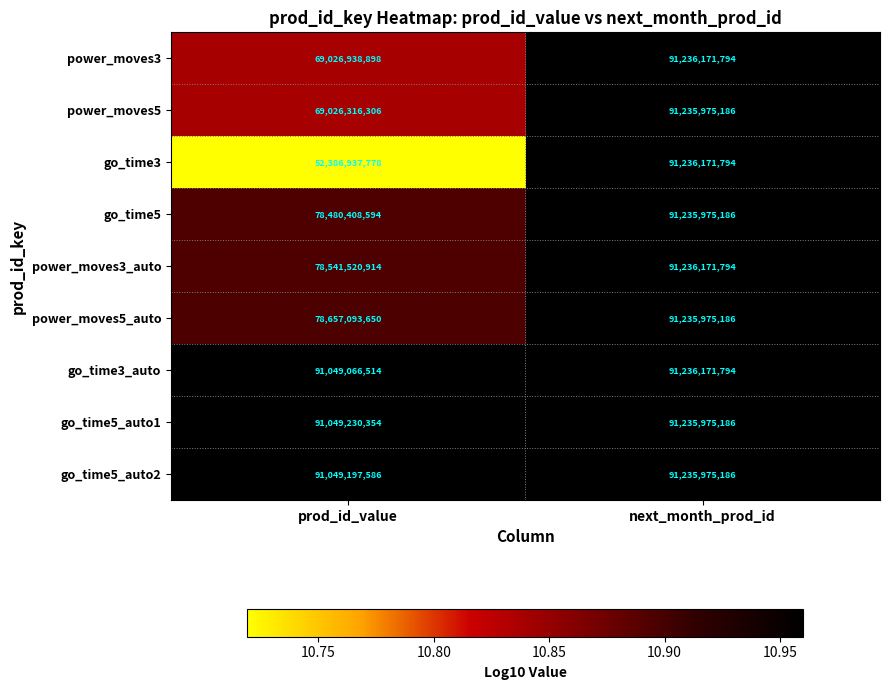

Which series has the largest total across all categories?

go_time3_auto